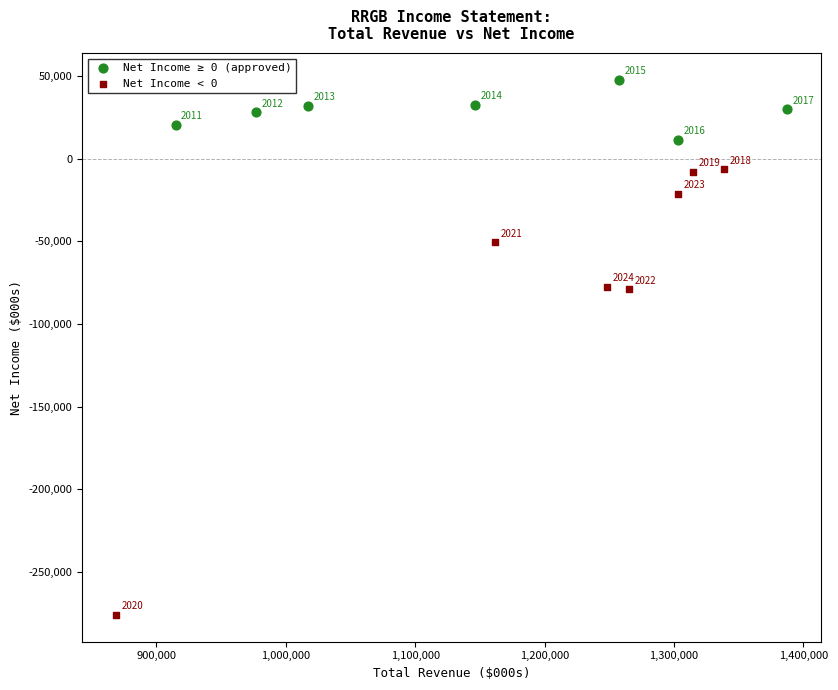

Which series has the widest spread of Y values?

Net Income < 0